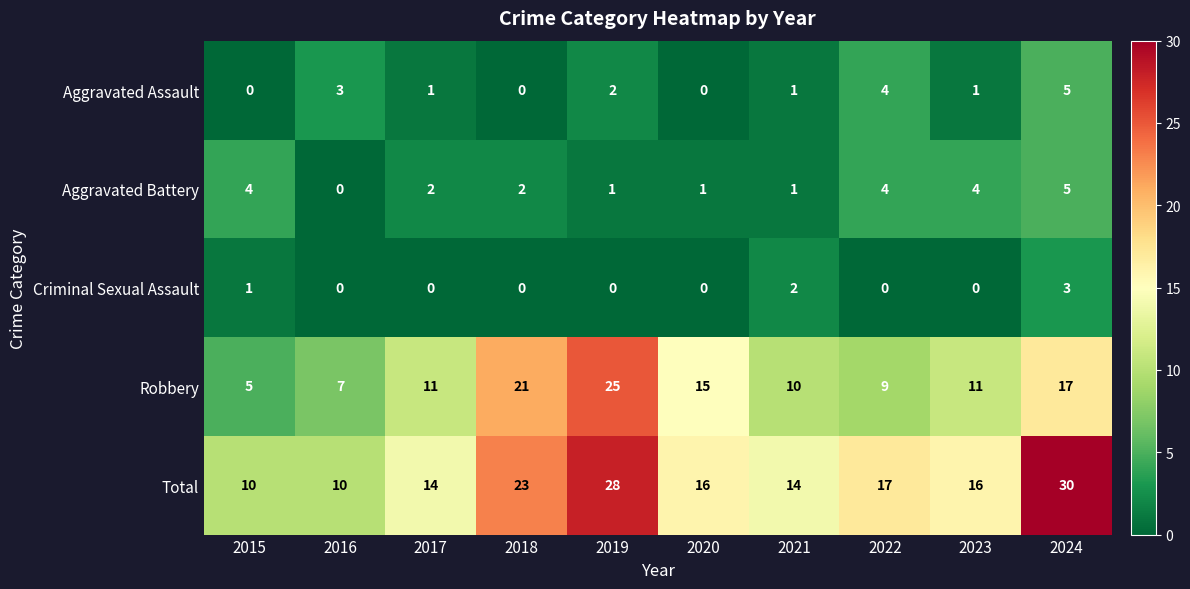

Is the value of Criminal Sexual Assault at 2018 greater than the value of Aggravated Assault at 2024?

No